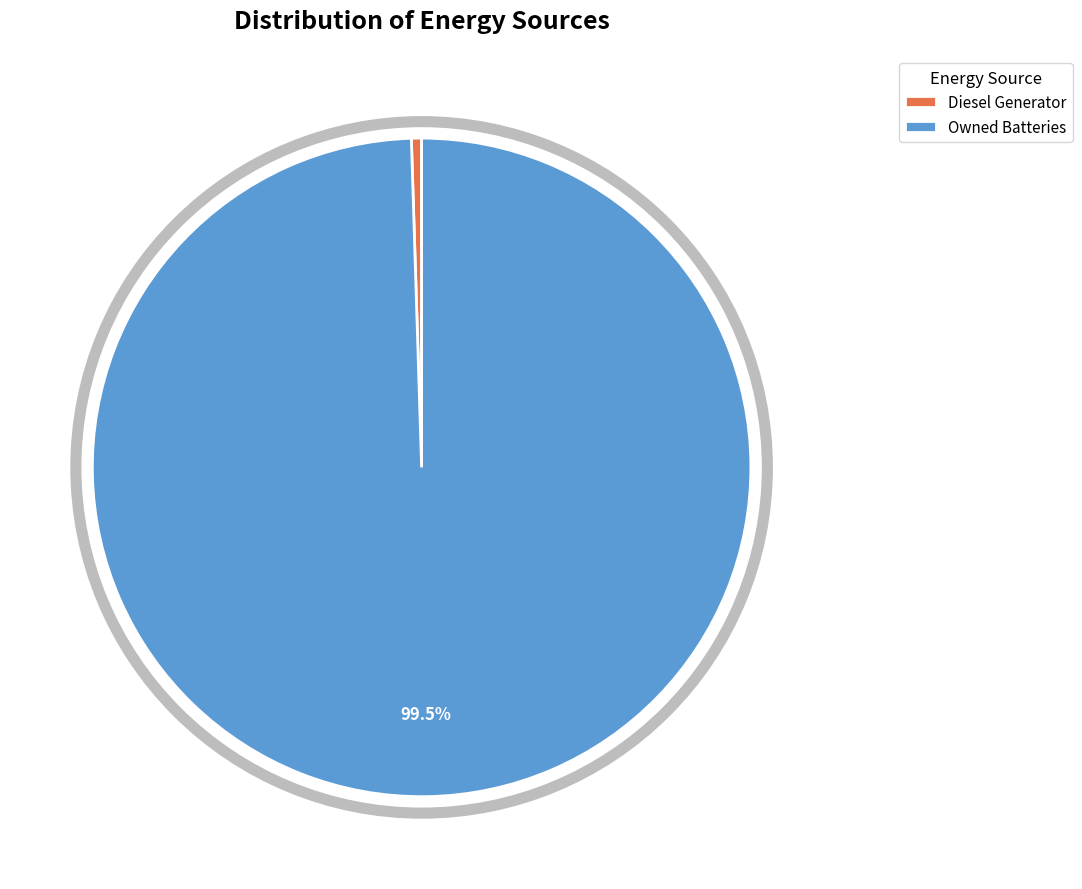

What percentage is NOT represented by Owned Batteries?

0.5%